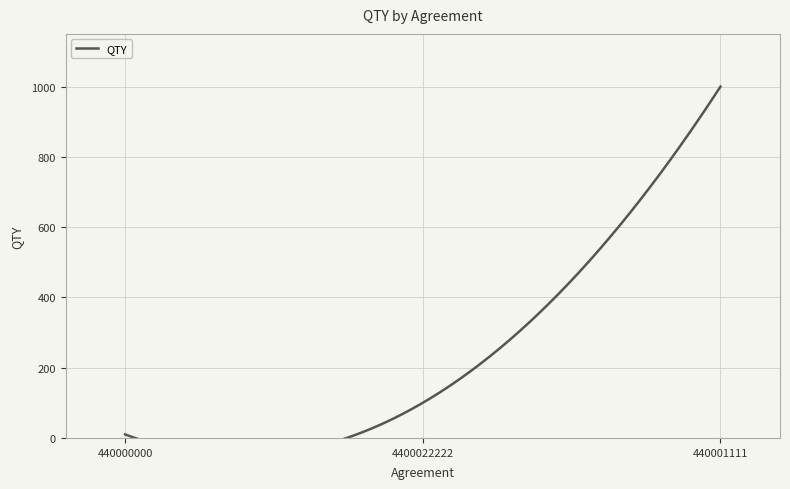

Between 440001111 and 4400022222, which is larger?

440001111